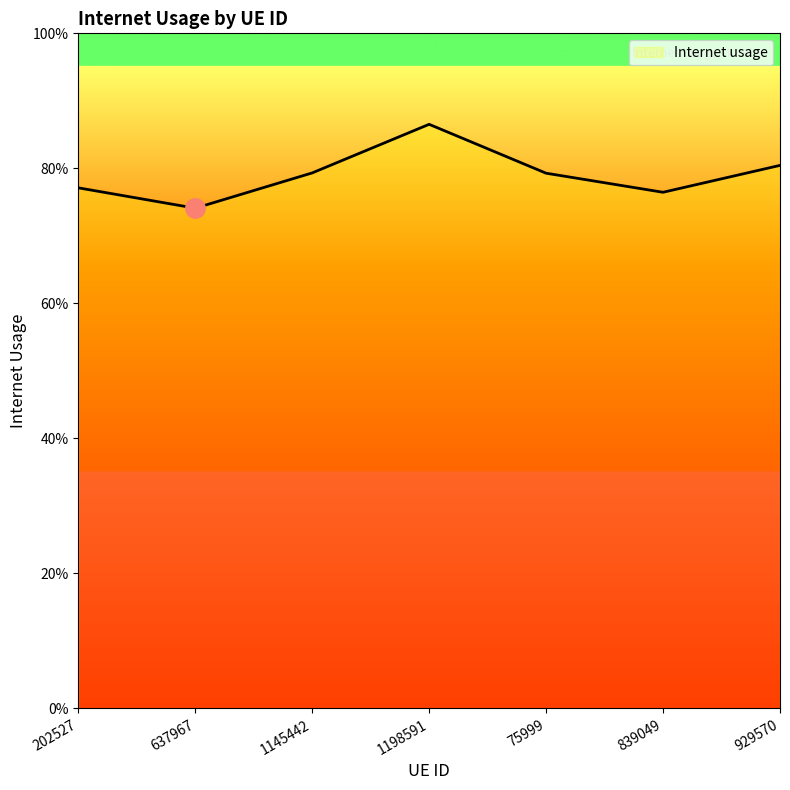

What is the label of the 4th point from the right?

1198591